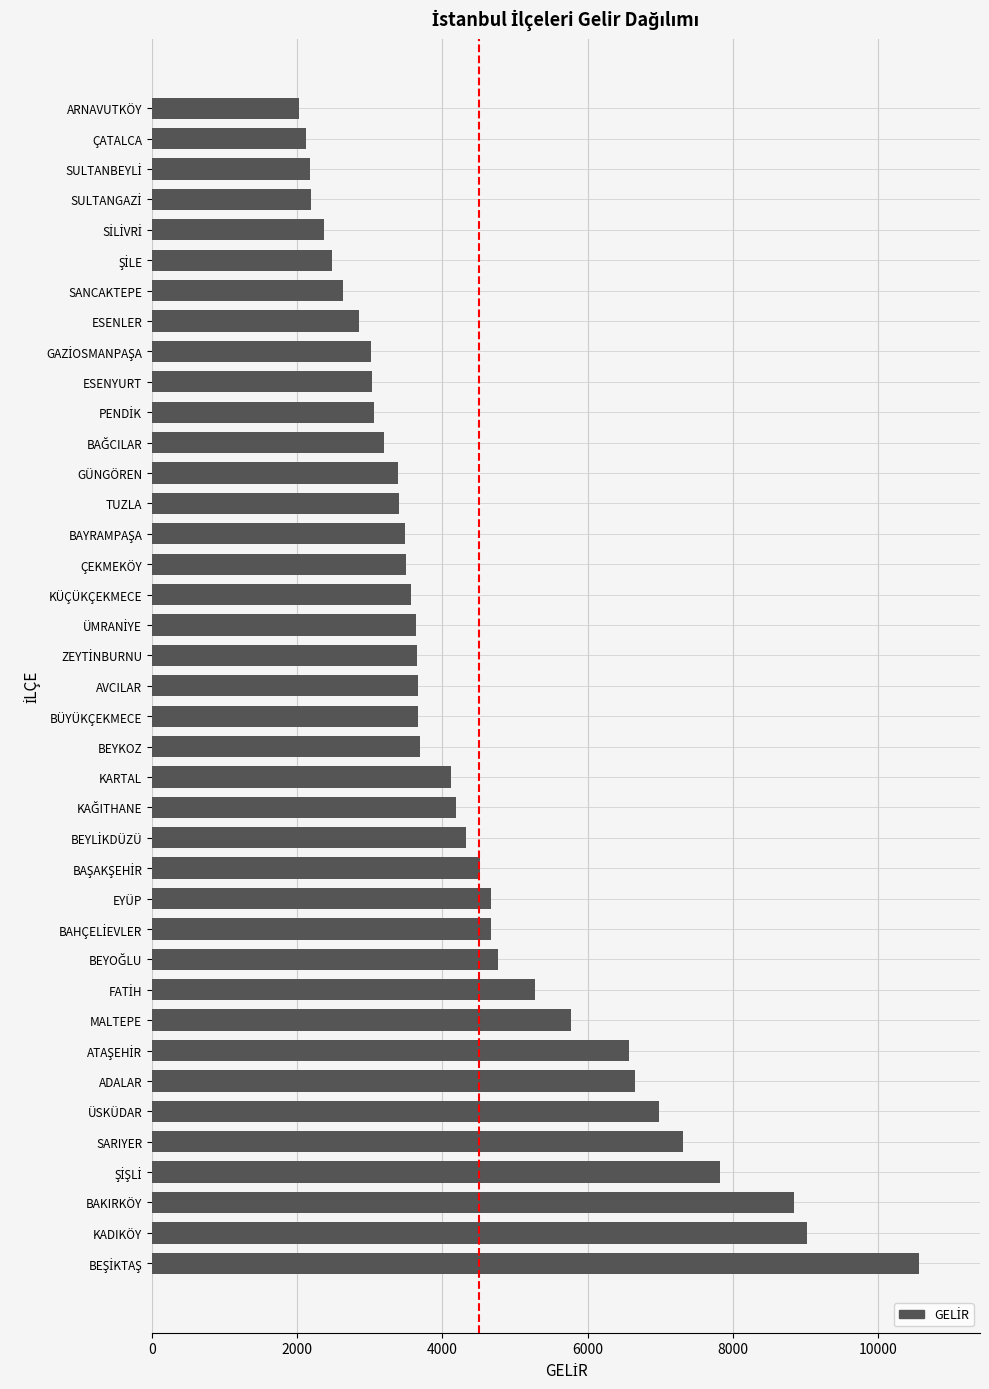

What is the change in value from ÜSKÜDAR to ARNAVUTKÖY?

-4957